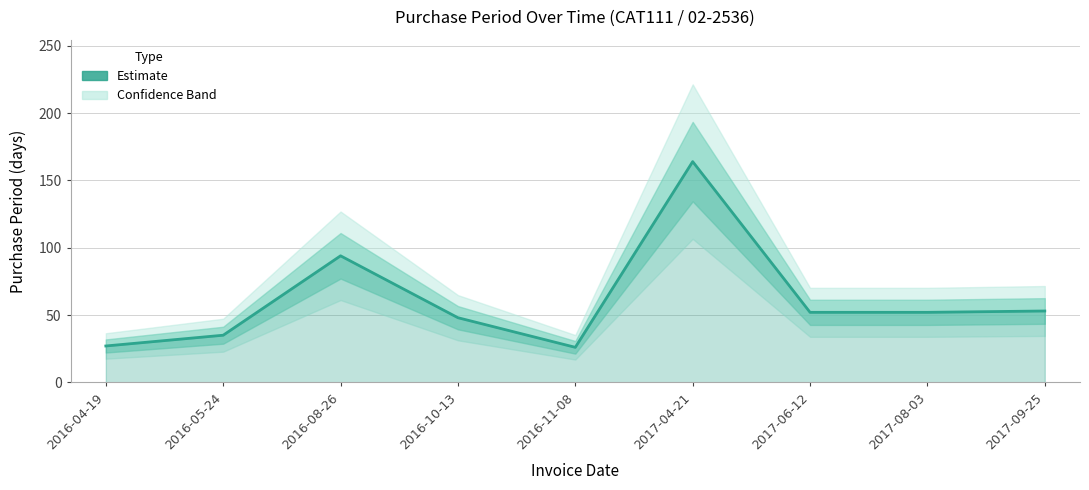

List the labels in order of value, largest first.

2017-04-21, 2016-08-26, 2017-09-25, 2017-06-12, 2017-08-03, 2016-10-13, 2016-05-24, 2016-04-19, 2016-11-08